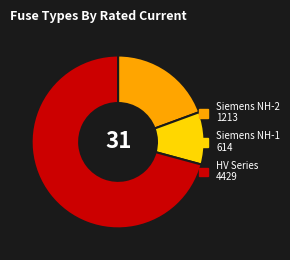

How many slices are in this pie chart?

3